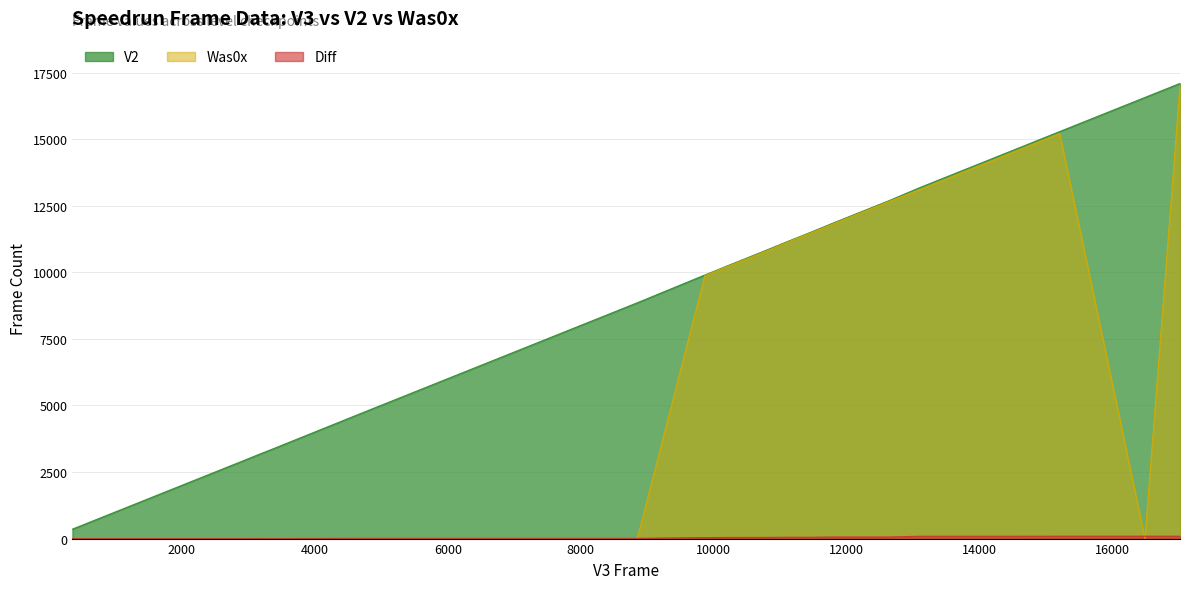

Rank the series by their average value, from highest to lowest.

V2, Was0x, Diff